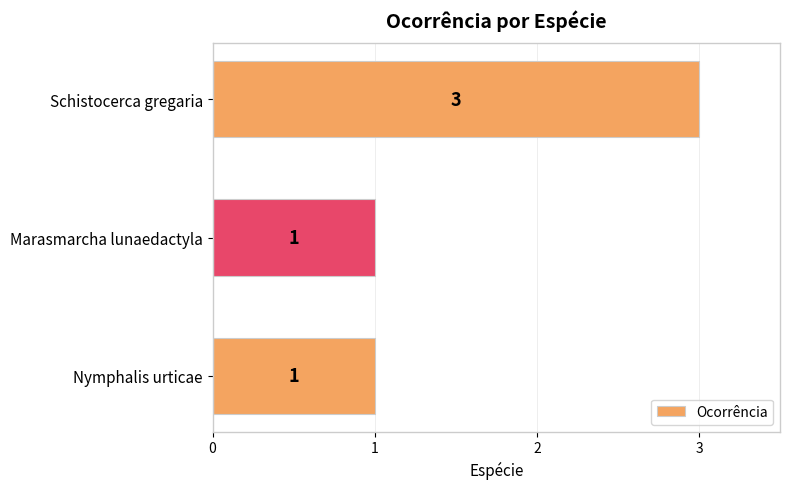

True or false: the data shows 1 at Marasmarcha lunaedactyla.

True